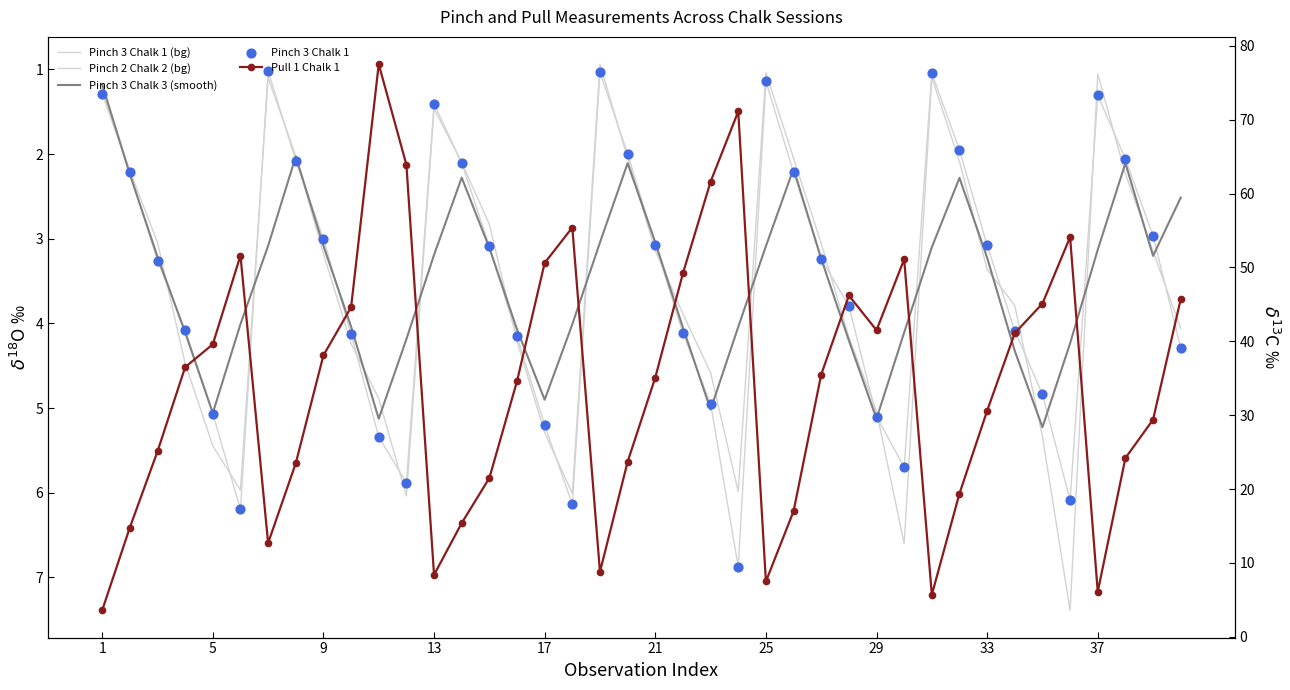

Which series contains the highest Y value?

Pull 1 Chalk 1